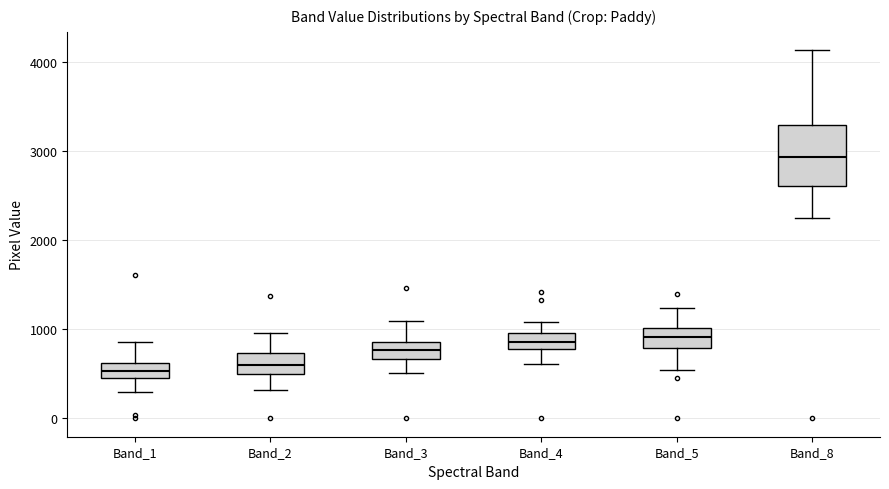

Where is the lower edge of the box for Band_4 on the y-axis? The values are not printed on the chart, so give them approximately, as read against the axis.

800